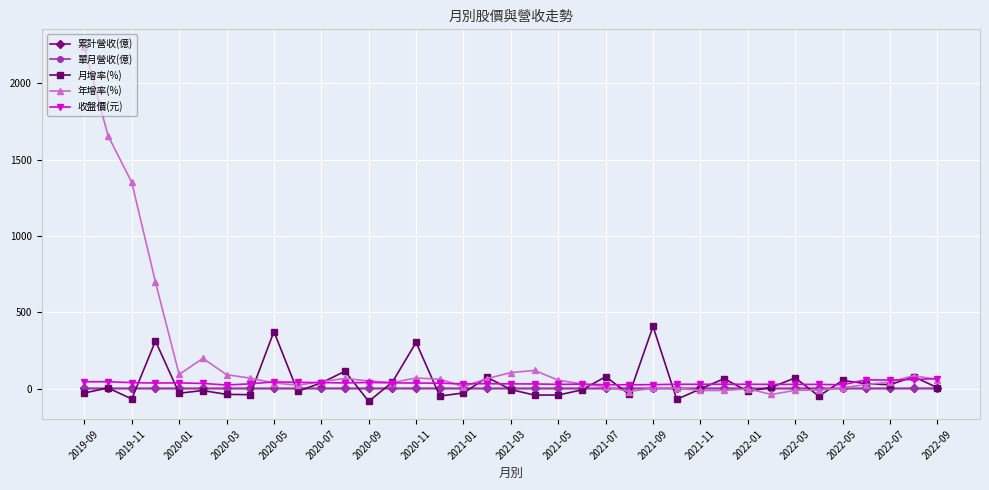

How many data points does each series have?

37